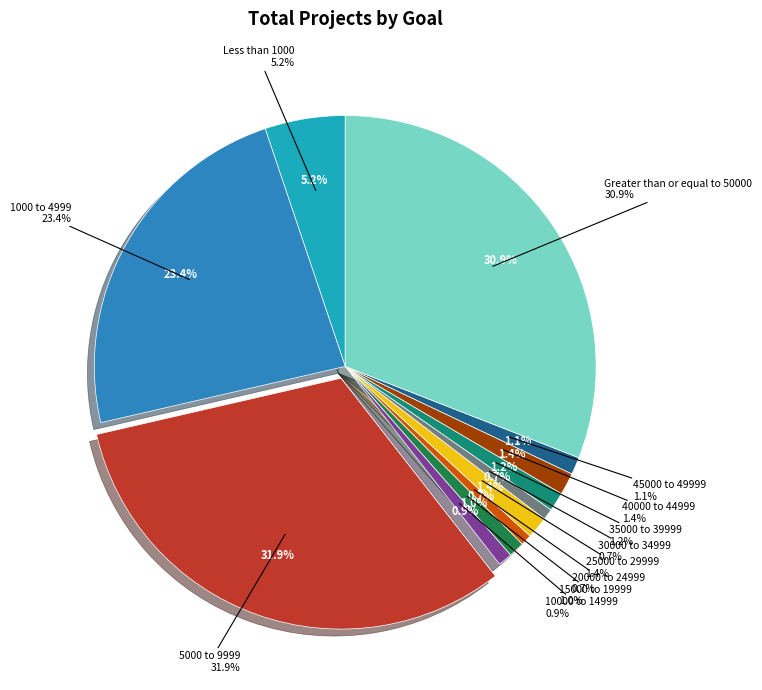

How much of the chart is everything except 30000 to 34999?

99.3%